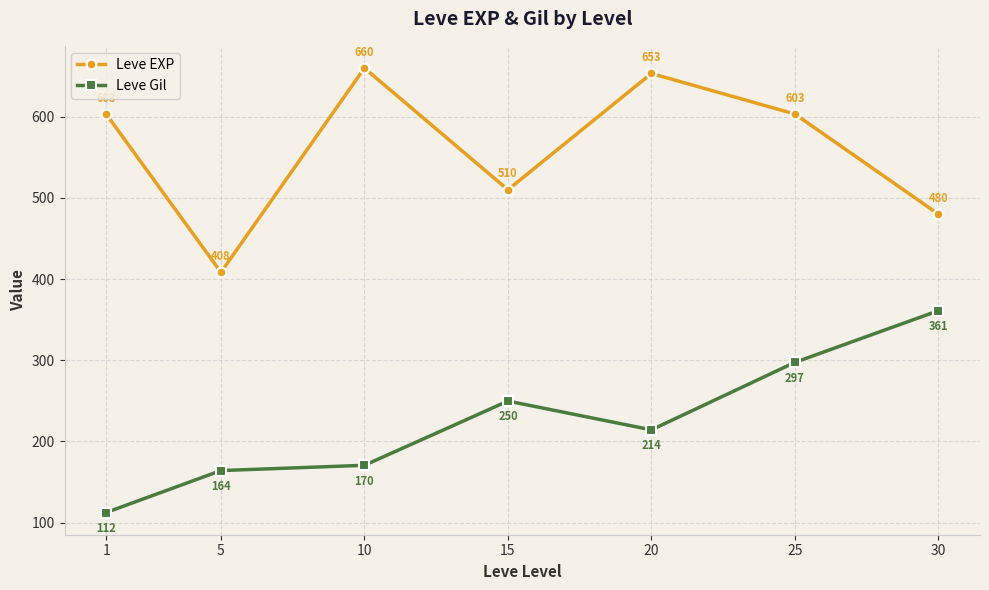

What is the value of the Leve EXP point at the 5th from the left?

653.3